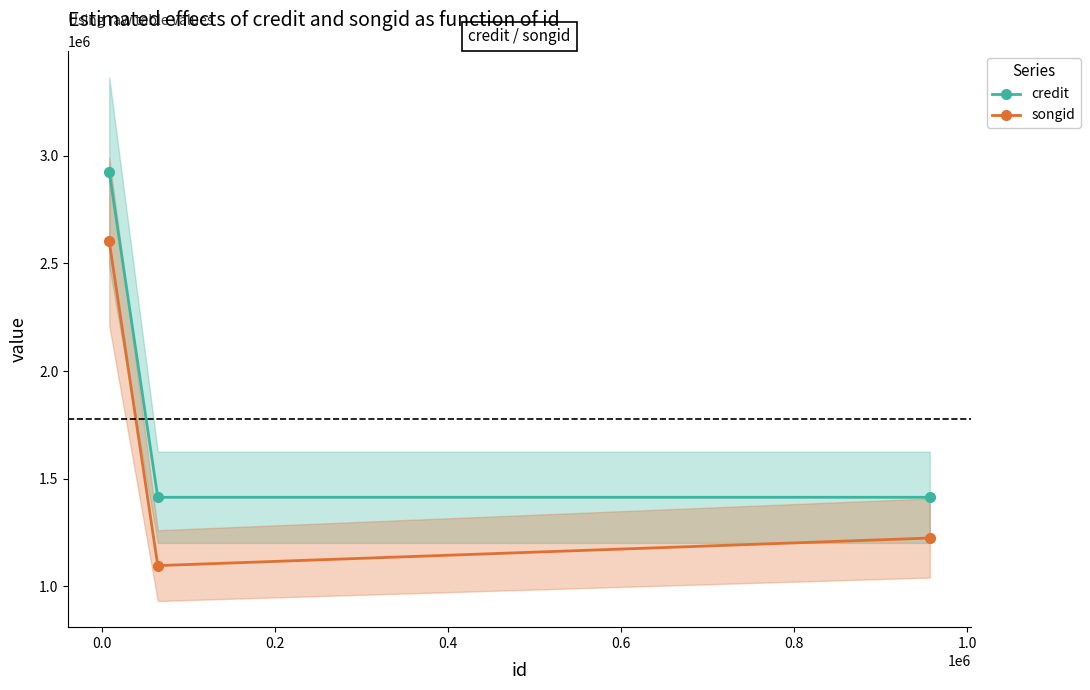

Is it true that credit equals 3839024 at 0.2?

False